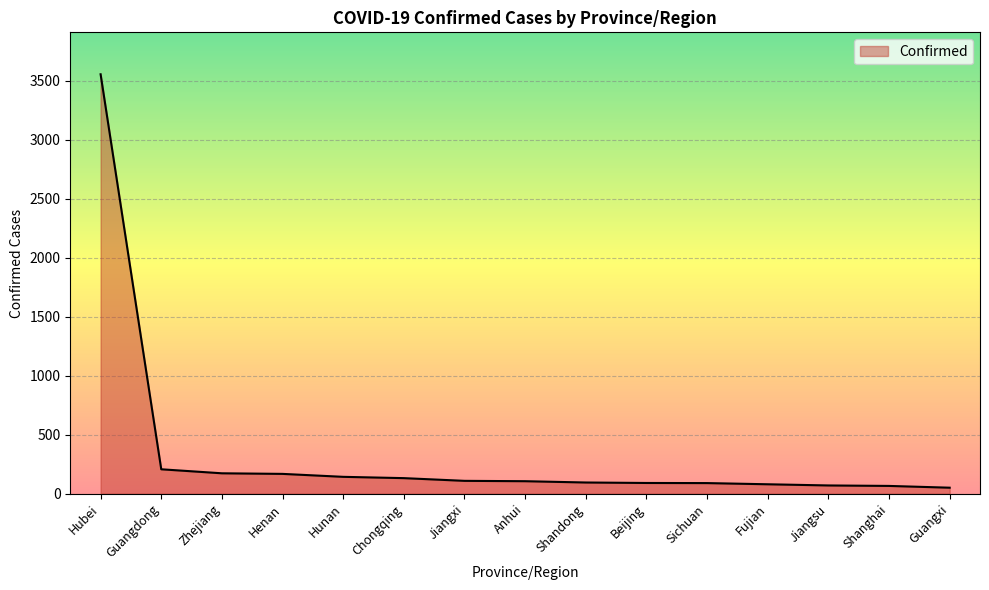

What is the ratio of the value at Zhejiang to the value at Shandong?

1.8